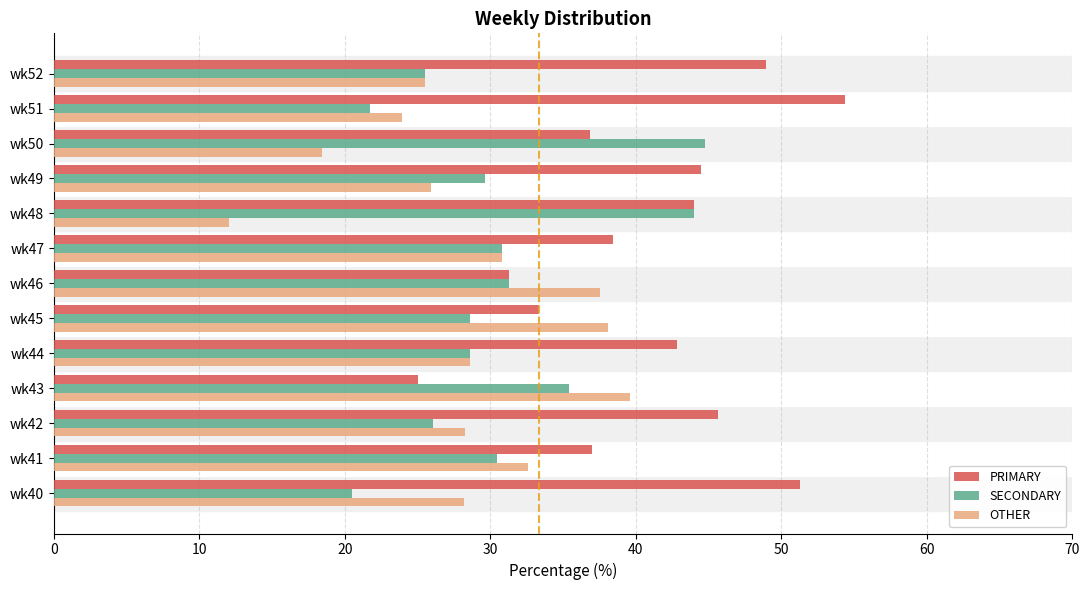

How many series are shown in this chart?

3